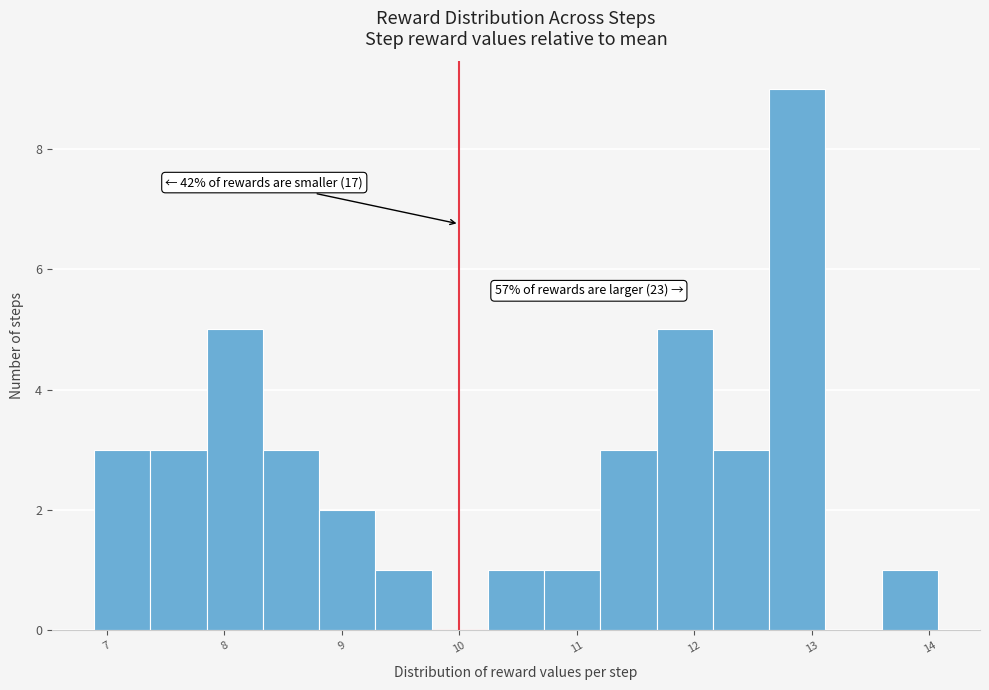

Over which range of the x-axis is the bar tallest?

12.6 to 13.1